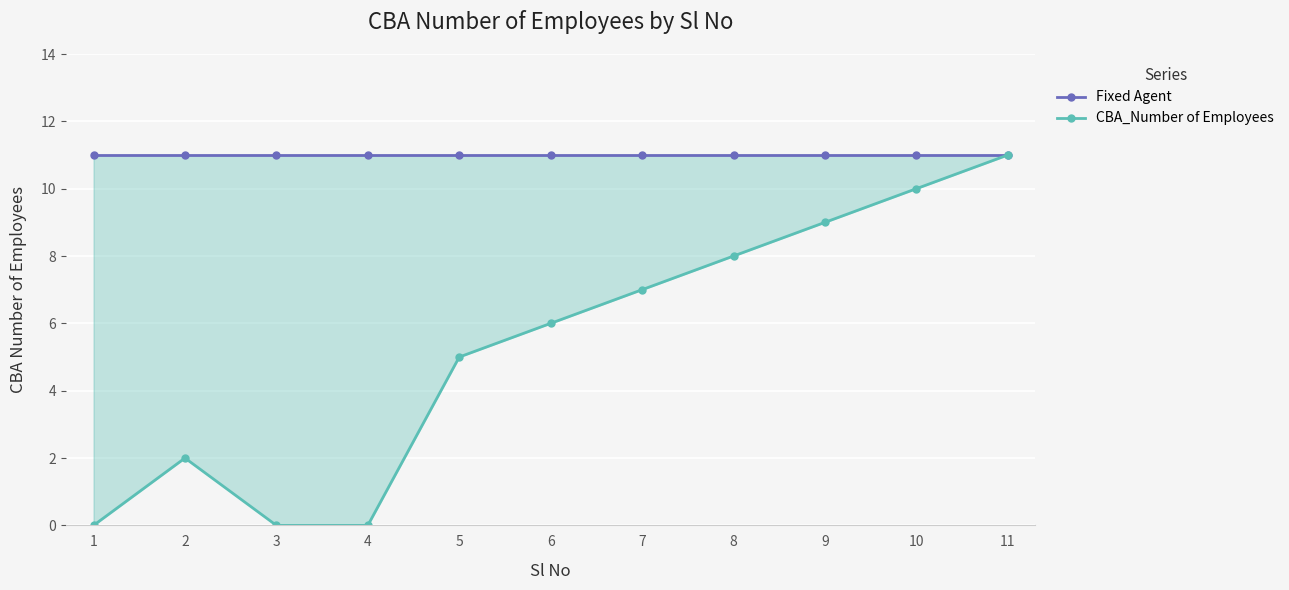

Which category has the lowest value across all series?

1